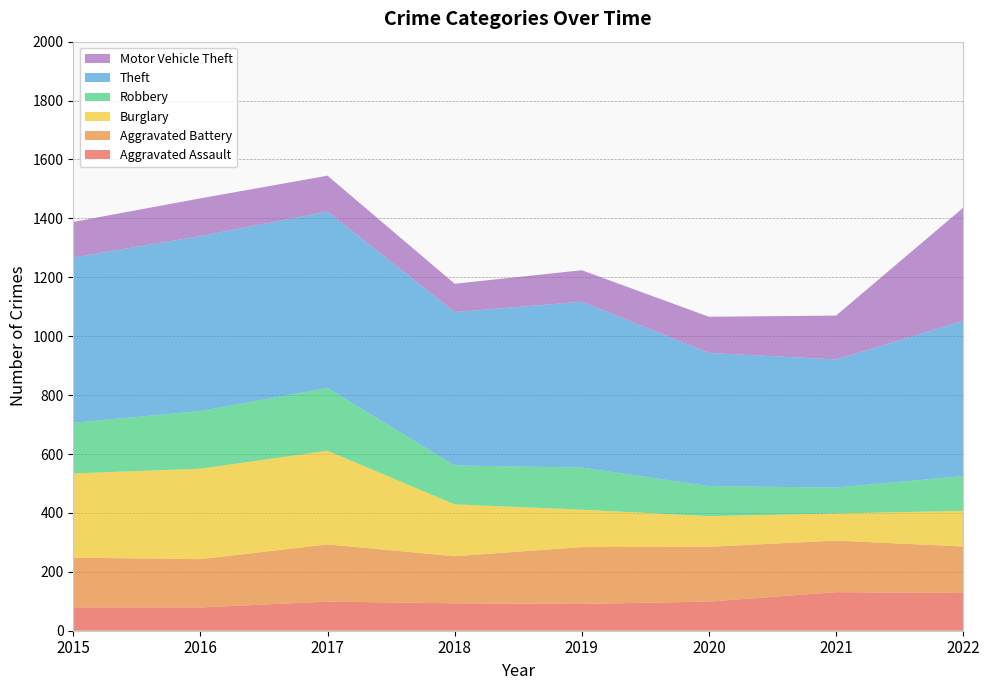

Reading left to right, what are all the values shown in this chart?

Aggravated Assault: 2015=79	2016=79	2017=99	2018=93	2019=91	2020=99	2021=131	2022=128
Aggravated Battery: 2015=169	2016=164	2017=194	2018=160	2019=193	2020=186	2021=175	2022=158
Burglary: 2015=286	2016=307	2017=318	2018=176	2019=127	2020=104	2021=92	2022=121
Robbery: 2015=172	2016=196	2017=213	2018=132	2019=143	2020=102	2021=88	2022=118
Theft: 2015=561	2016=594	2017=599	2018=521	2019=563	2020=452	2021=435	2022=527
Motor Vehicle Theft: 2015=121	2016=128	2017=122	2018=96	2019=107	2020=123	2021=149	2022=384